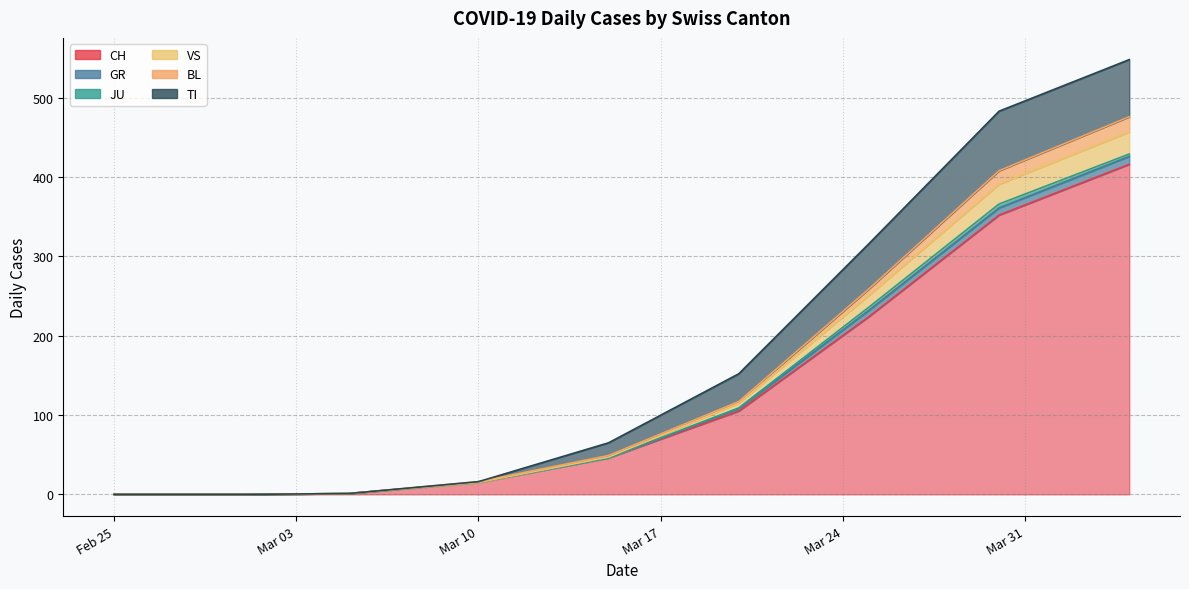

True or false: BL has a value of 12 at 2020-04-24.

False